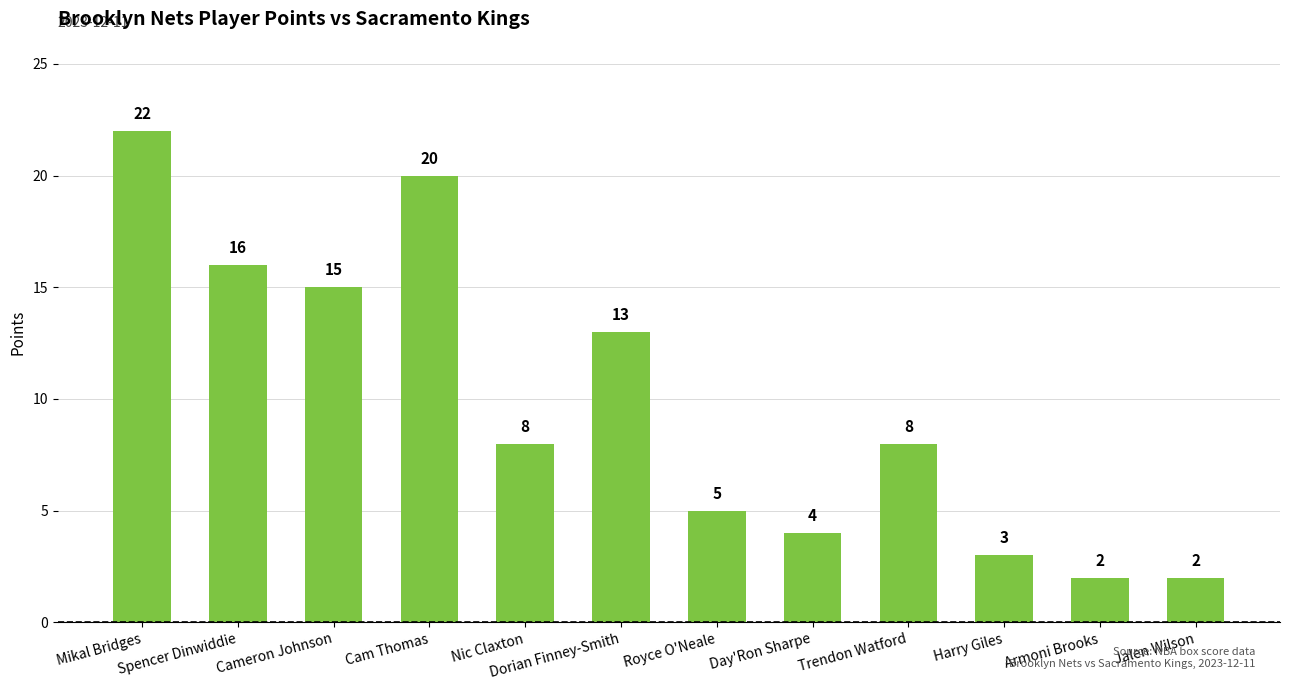

What position from the right is Nic Claxton?

8